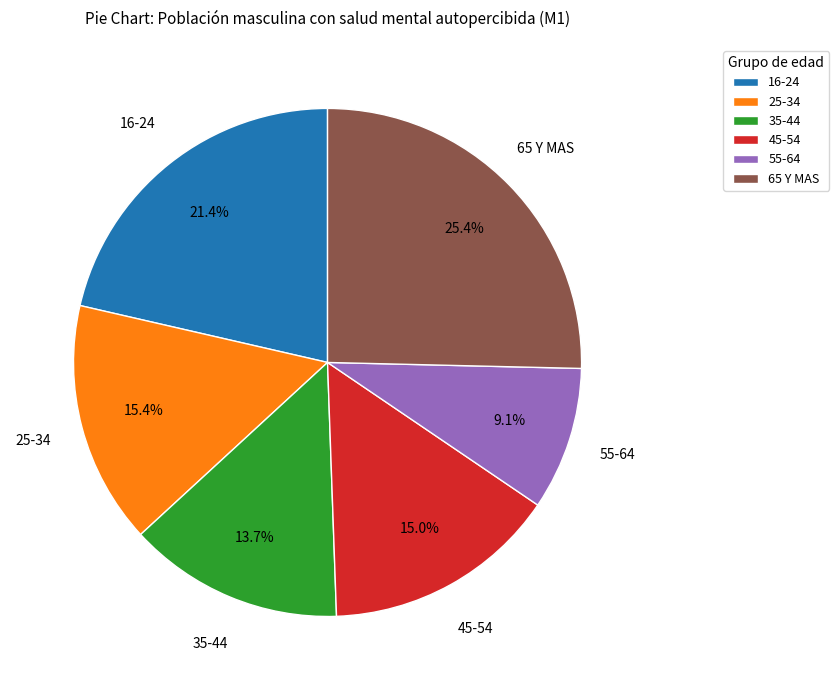

Combined, what portion of the pie is 45-54 and 25-34?

30.4%